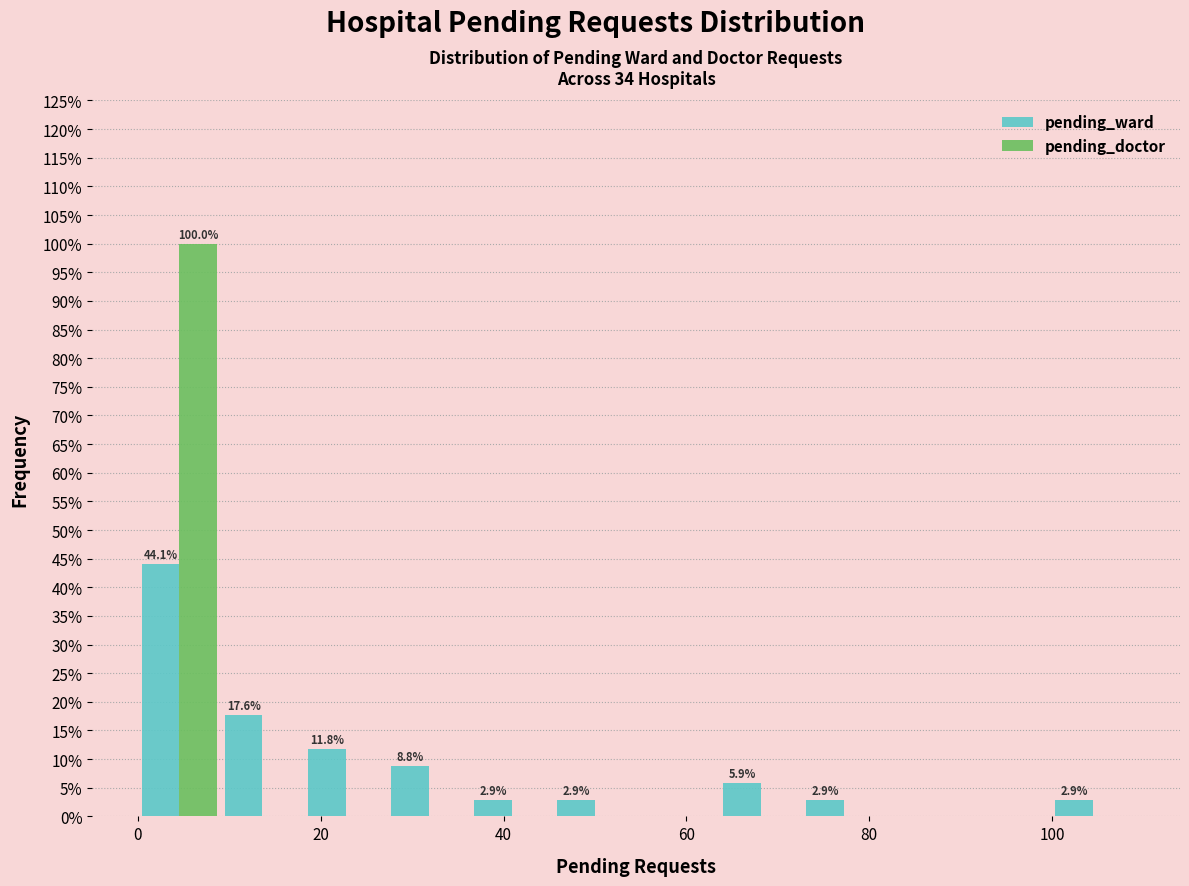

In the pending_doctor series, which range on the x-axis has the tallest bar?

0 to 10